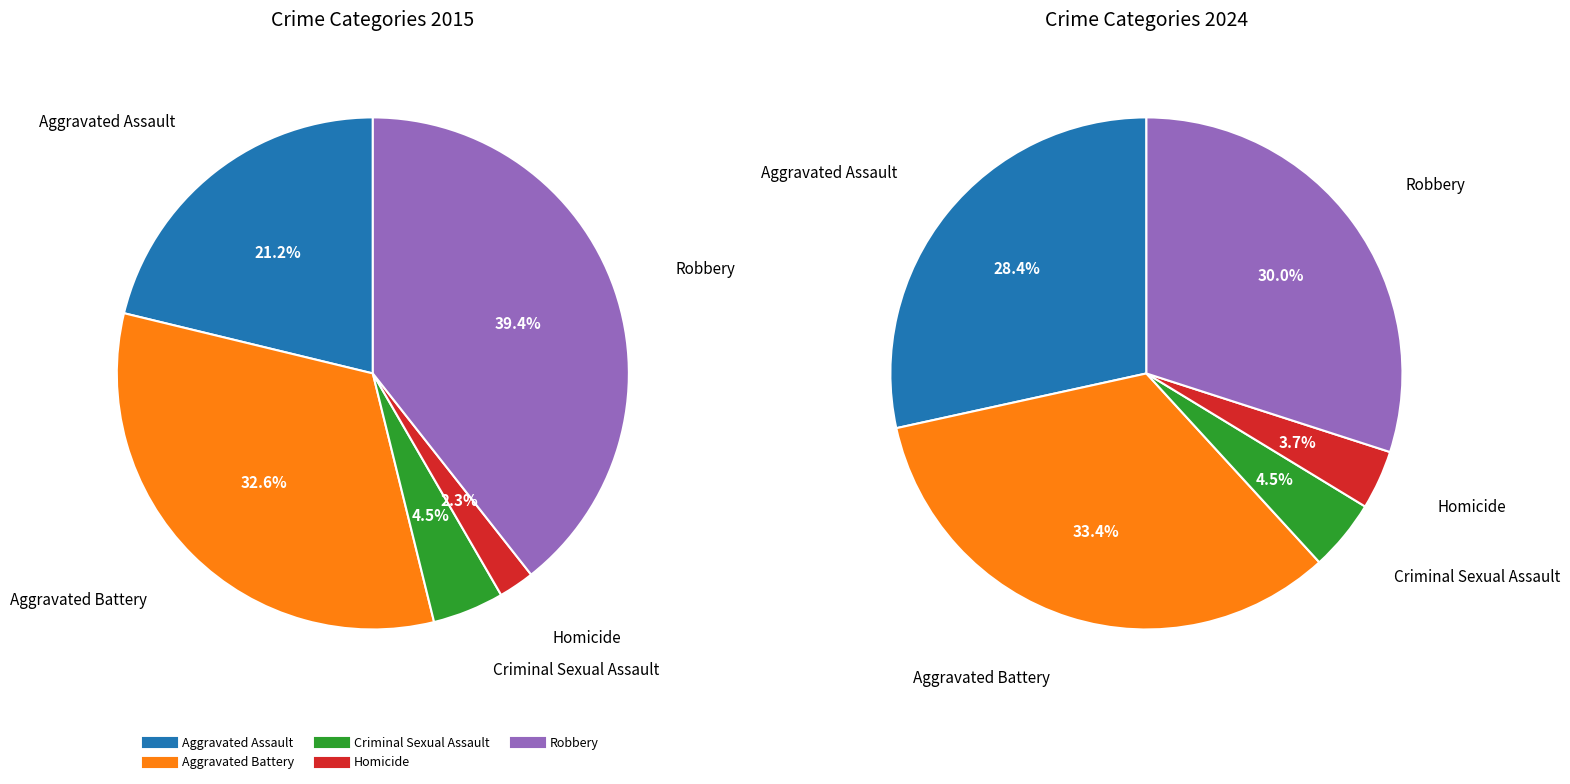

Count the number of slices in the pie.

5